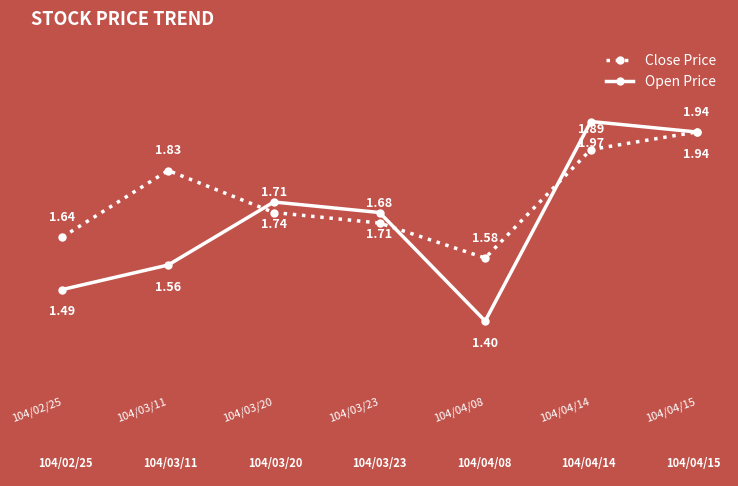

At how many categories does at least one series exceed 1?

7